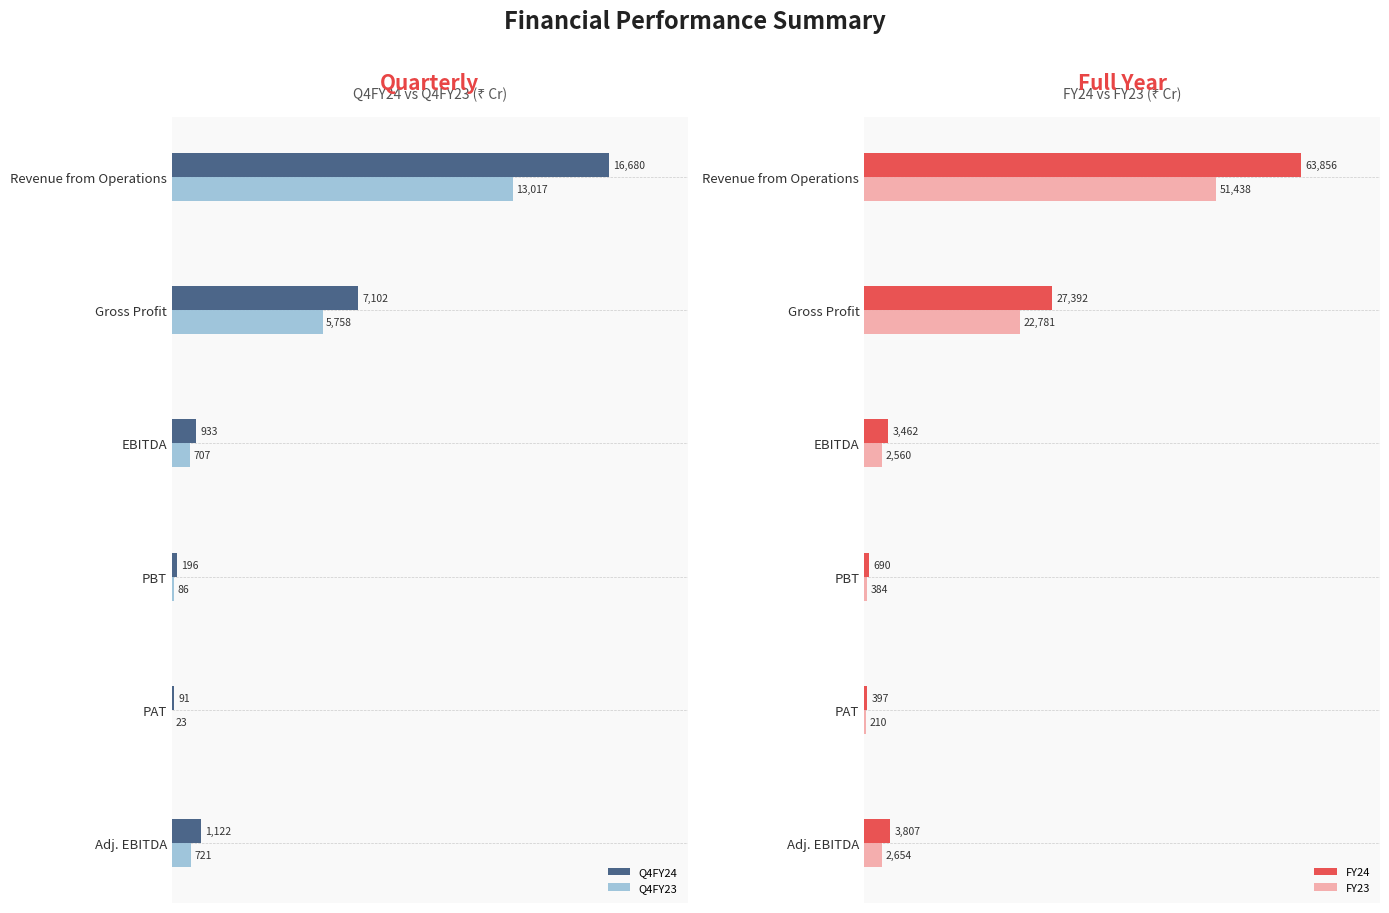

What is the smallest value displayed?

23